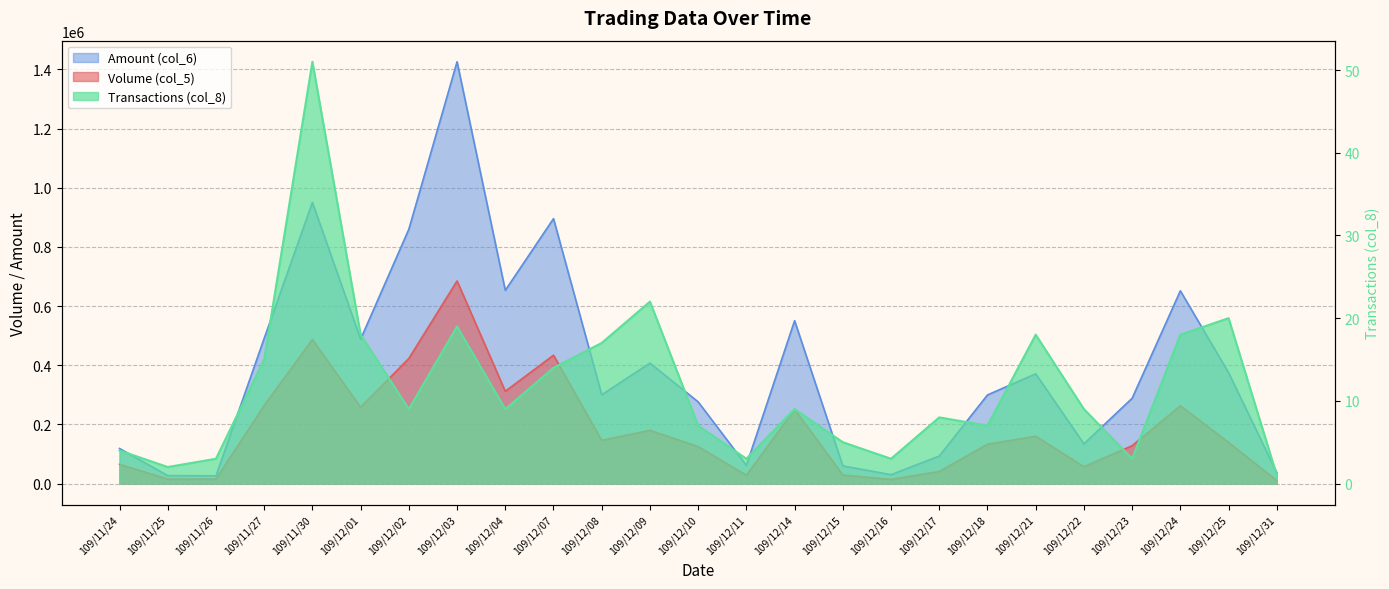

What is the sum of all Amount (col_6) values?

9872130